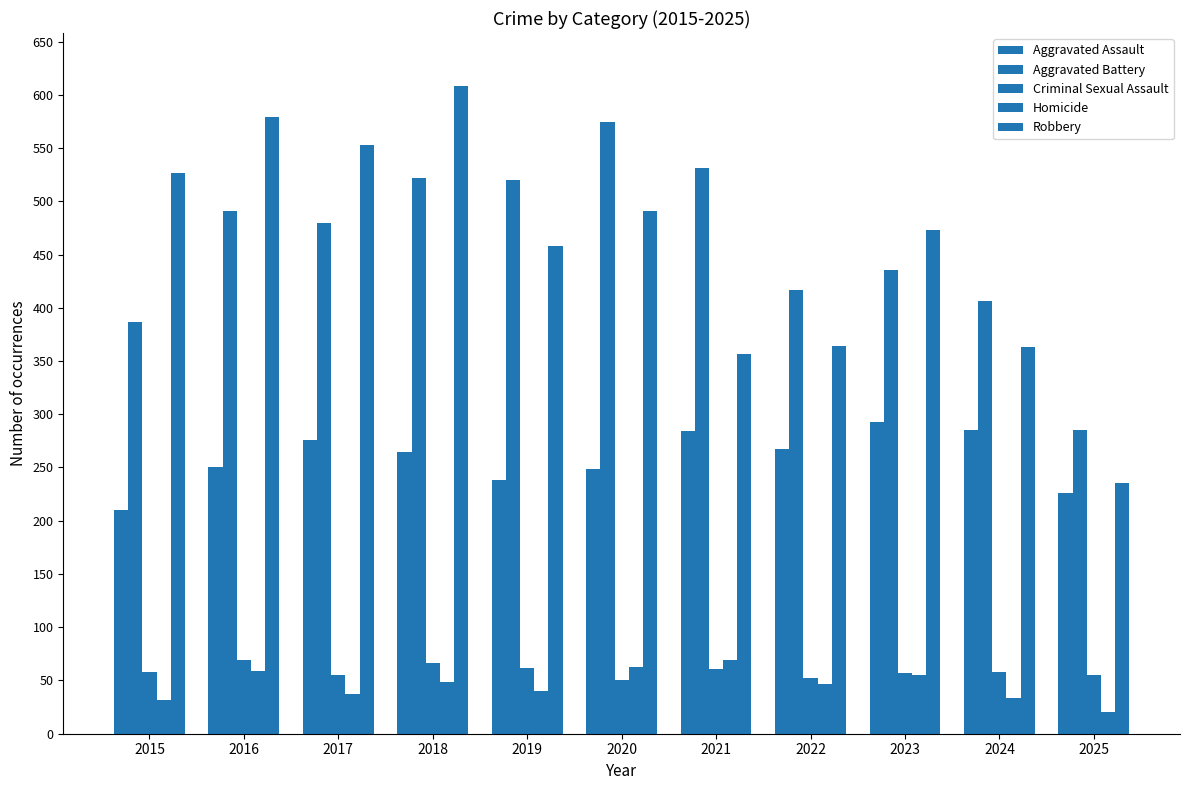

What is the difference between the maximum and minimum values in the Homicide series?

49